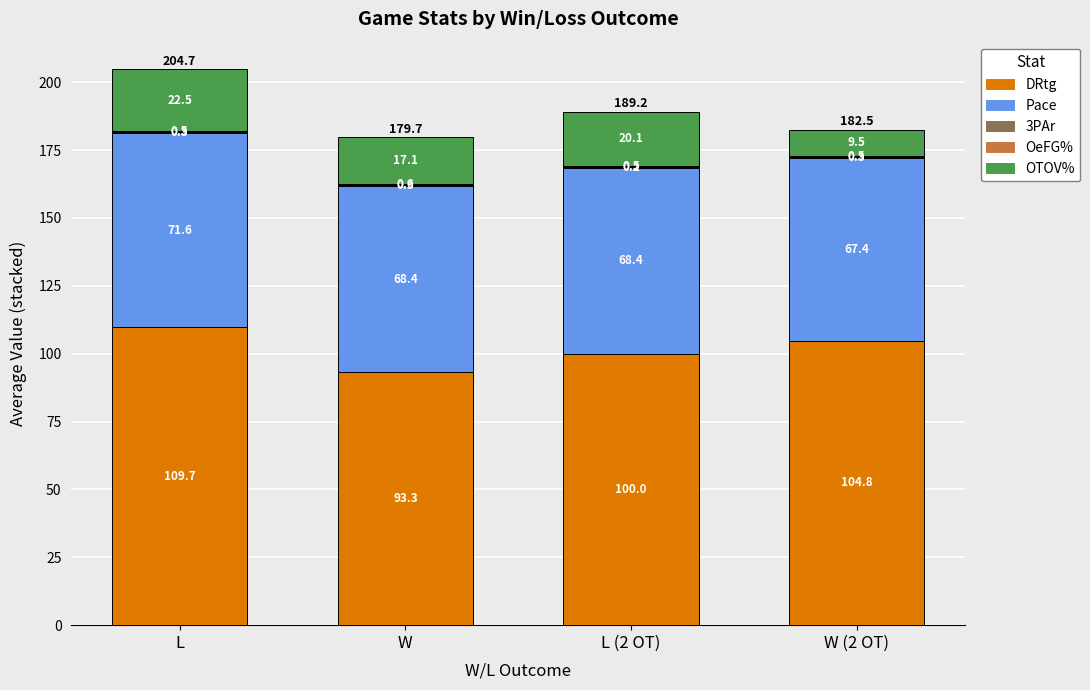

Does the chart contain stacked bars?

Yes